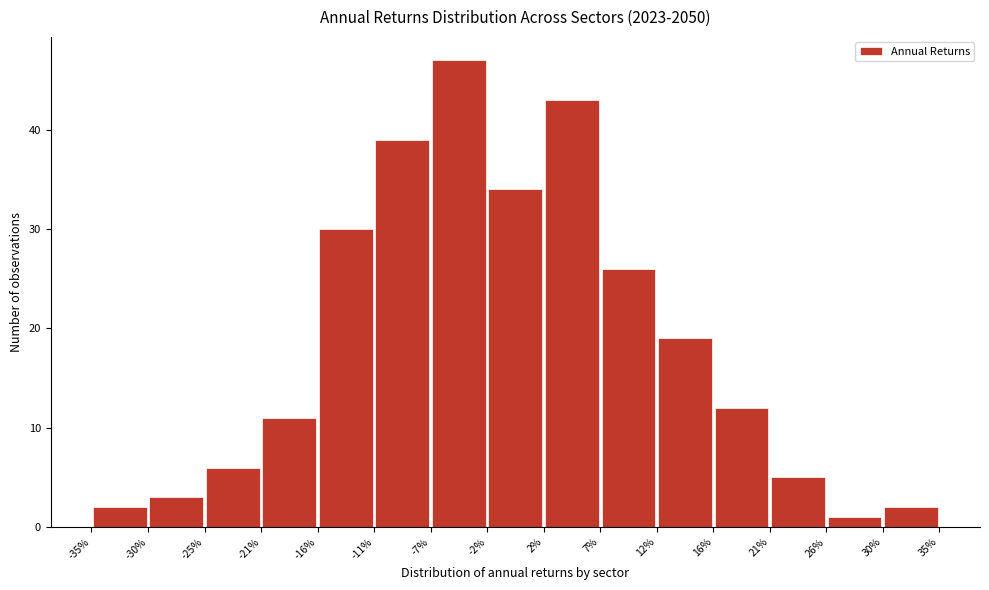

Reading left to right, list every bar in this chart as the range it spans on the x-axis followed by its height. The values are not printed on the chart, so give them approximately, as read against the axis.

-35% to -30%: 2
-30% to -25%: 3
-25% to -21%: 6
-21% to -16%: 11
-16% to -11%: 30
-11% to -7%: 39
-7% to -2%: 47
-2% to 2%: 34
2% to 7%: 43
7% to 12%: 26
12% to 16%: 19
16% to 21%: 12
21% to 26%: 5
26% to 30%: 1
30% to 35%: 2